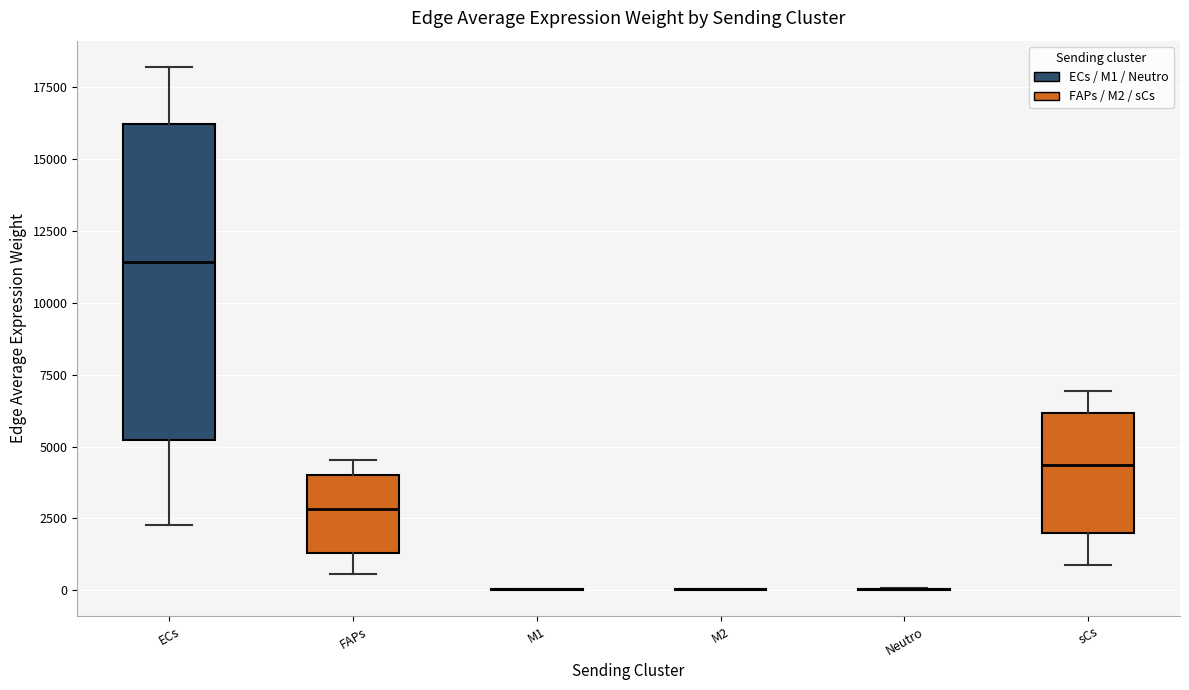

Reading left to right, read every box against the y-axis: the position of its median line, the range the box covers, and the ends of its whiskers. The values are not printed on the chart, so give them approximately, as read against the axis.

ECs: median 11500, box 5000 to 16000, whiskers 2500 to 18000
FAPs: median 3000, box 1500 to 4000, whiskers 500 to 4500
M1: box collapsed to a line at 0, whiskers 0 to 0
M2: box collapsed to a line at 0, whiskers 0 to 0
Neutro: box collapsed to a line at 0, whiskers 0 to 0
sCs: median 4500, box 2000 to 6000, whiskers 1000 to 7000